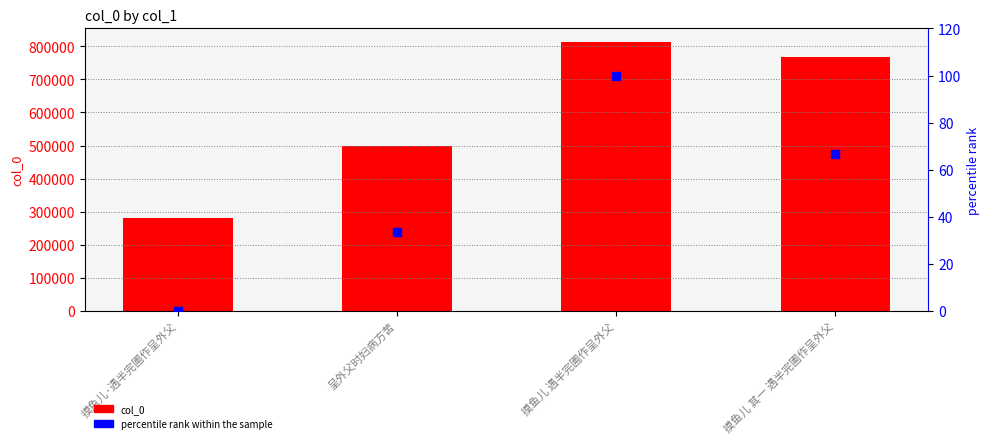

What is the total value across all series at 摸鱼儿·遇半完圃作呈外父?

280762.0